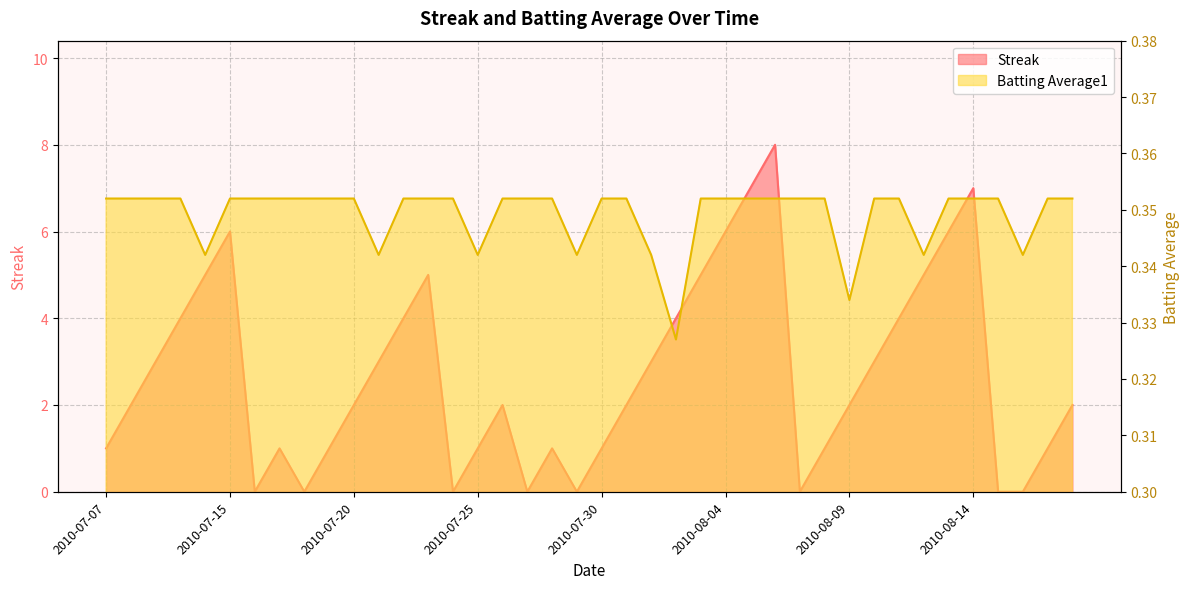

The Batting Average1 series shows 0.3 at 2010-08-01. True or false?

True